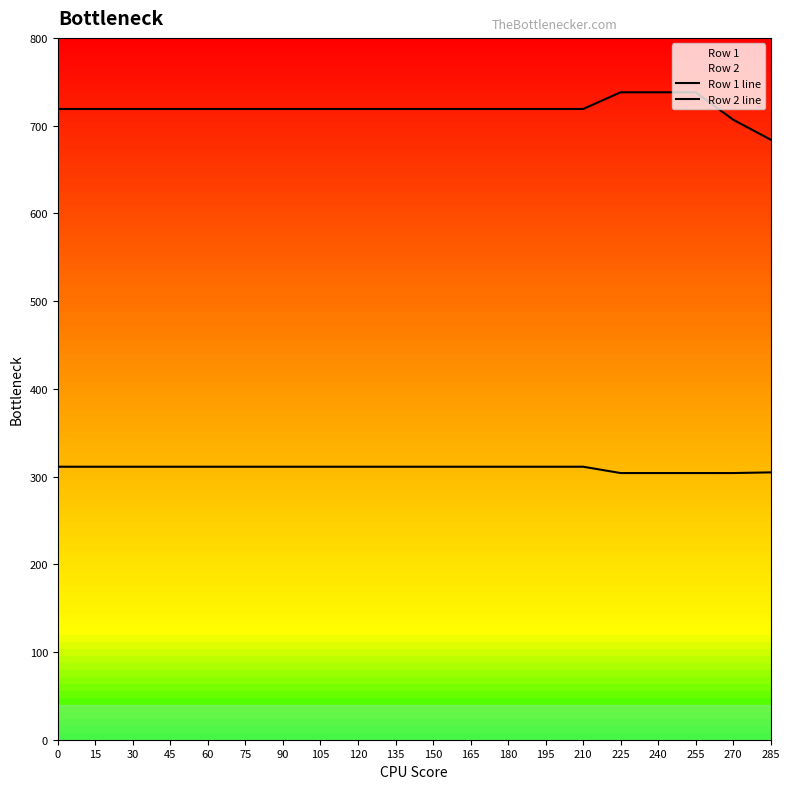

What is the maximum value for Row 1 line?

311.2